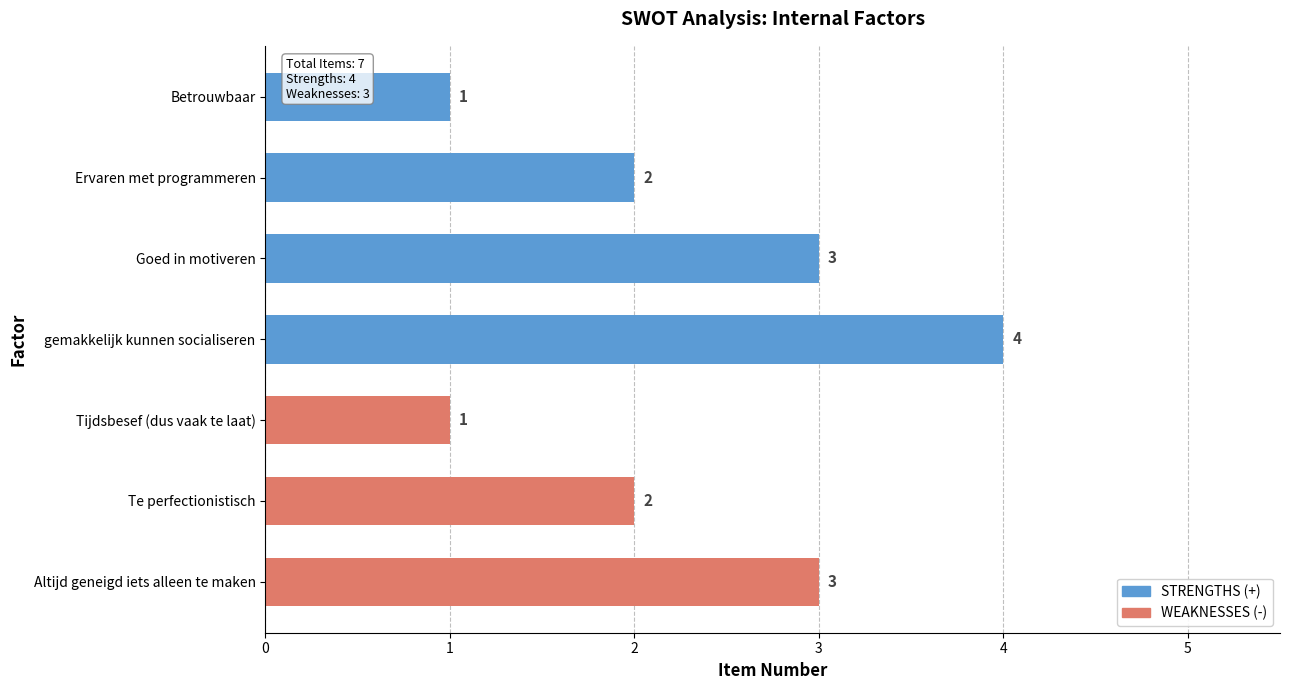

Which has a higher value, gemakkelijk kunnen socialiseren or Te perfectionistisch?

gemakkelijk kunnen socialiseren